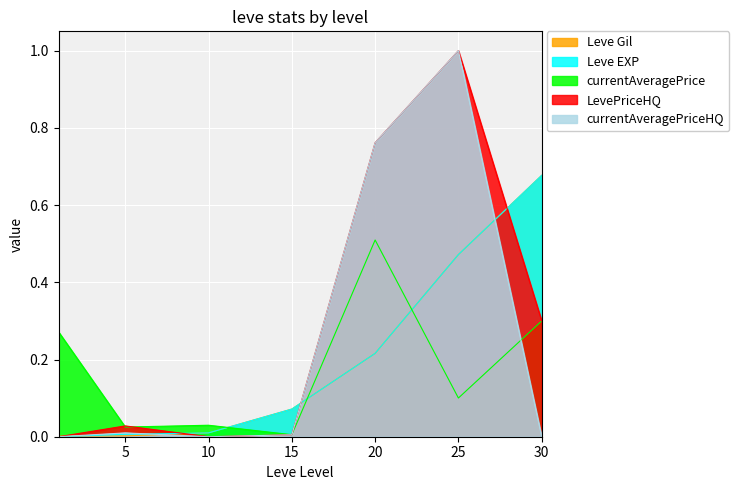

What is the difference between the maximum and minimum values in the LevePriceHQ series?

1.0